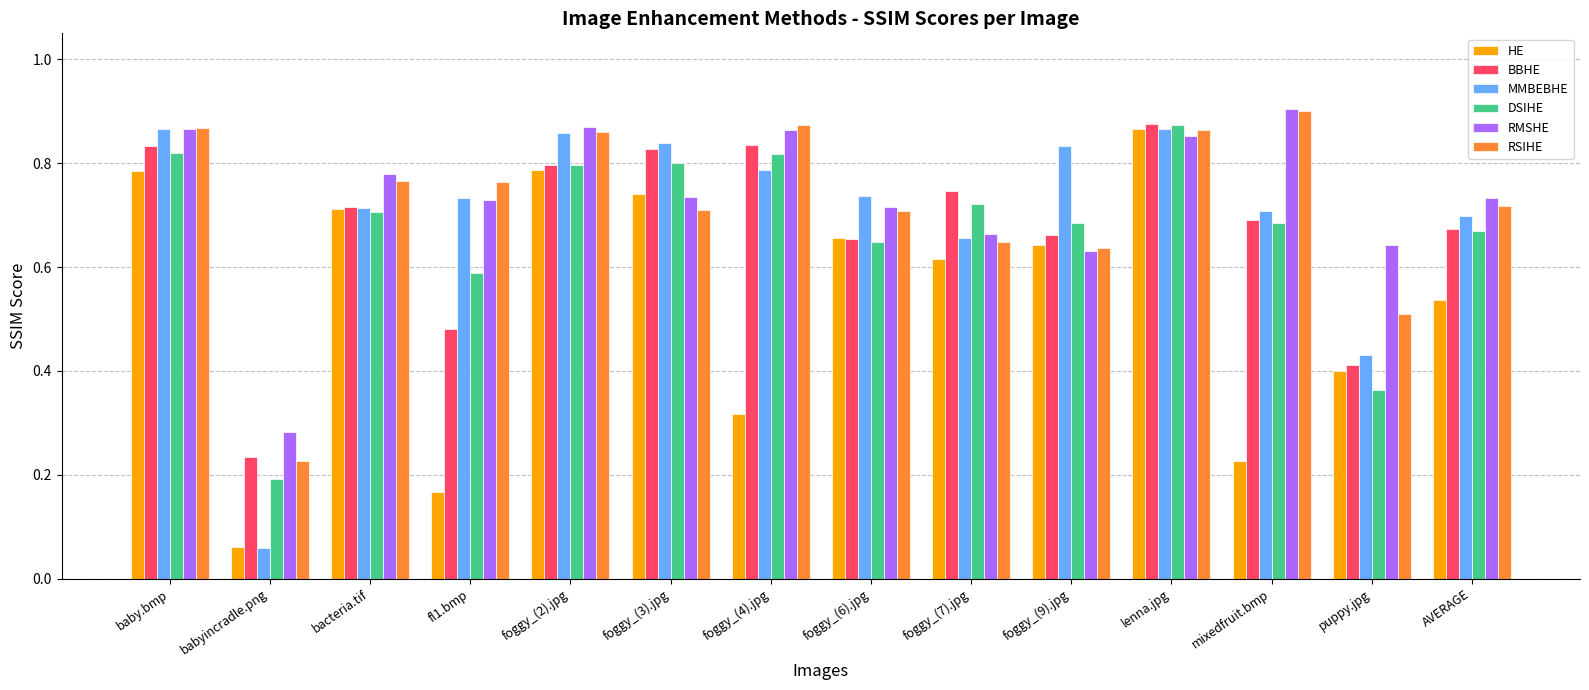

How many series are shown in this chart?

6